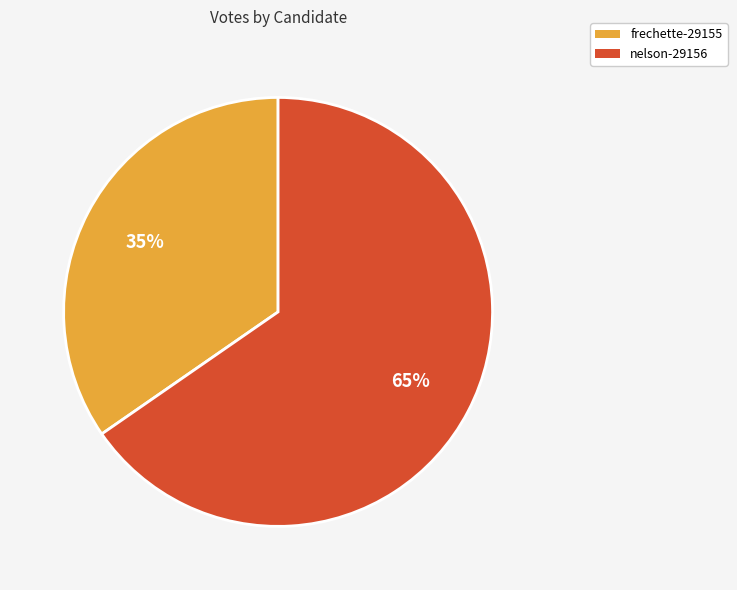

How many segments does this pie chart have?

2